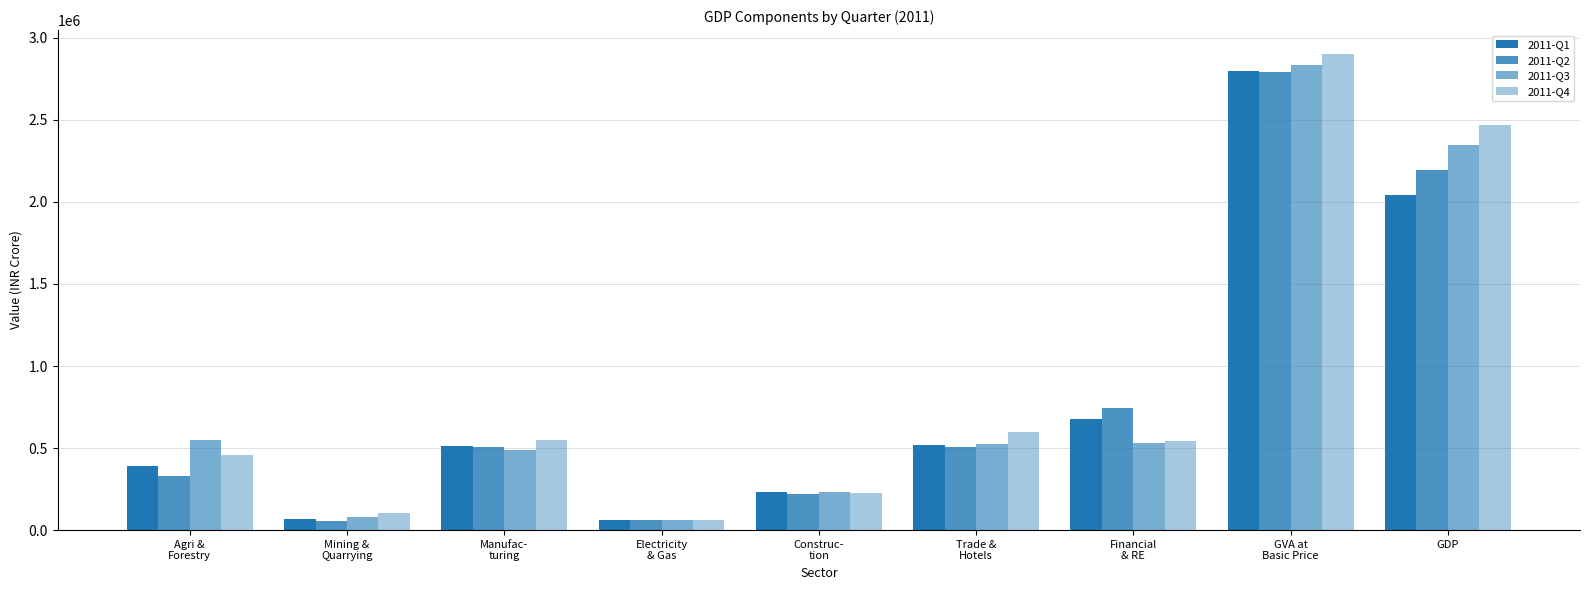

How many categories are shown in the chart?

9